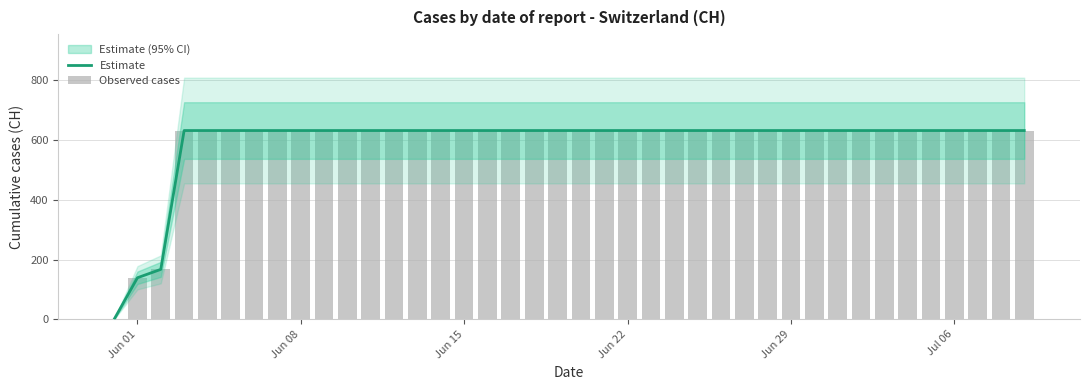

The Estimate series shows 257 at 32. True or false?

False